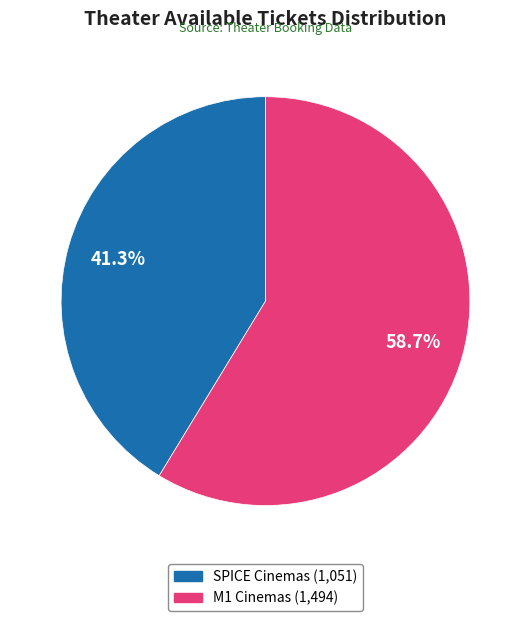

Does any single category account for the majority?

Yes